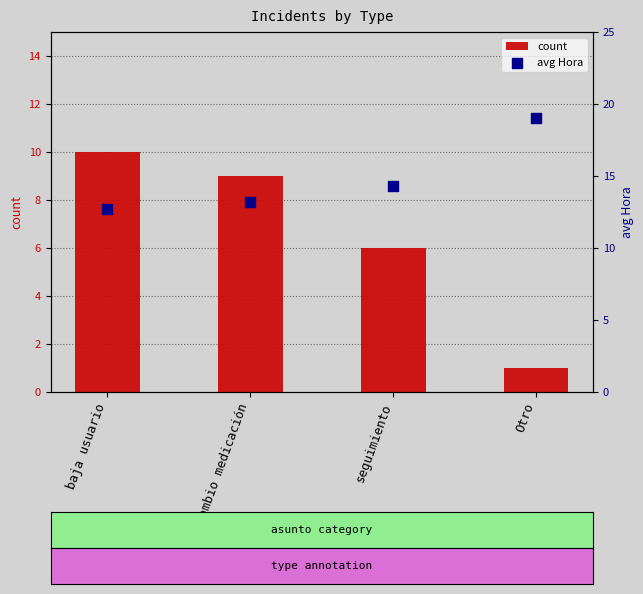

What are all the series names shown in the legend?

count, avg Hora